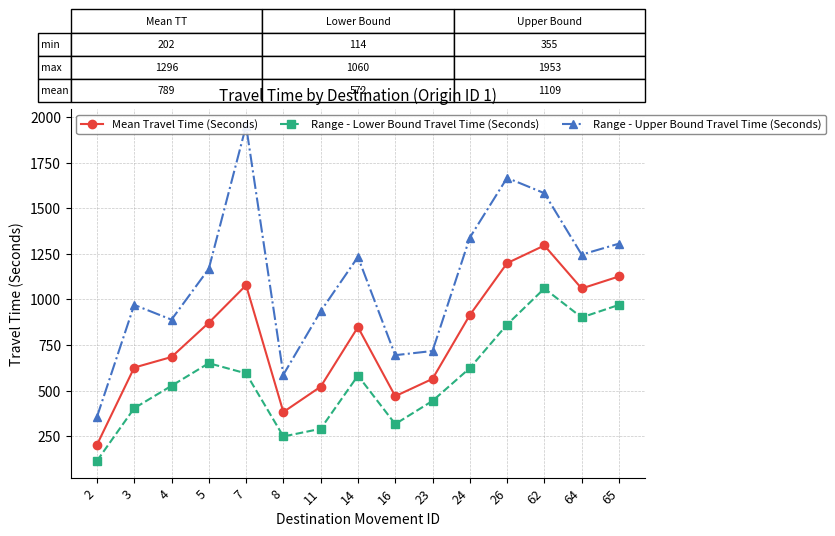

Reading right to left, transcribe all the data shown in this chart.

Mean Travel Time (Seconds): 65=1126	64=1060	62=1296	26=1199	24=914	23=564	16=469	14=848	11=521	8=382	7=1078	5=872	4=684	3=626	2=202
Range - Lower Bound Travel Time (Seconds): 65=970	64=901	62=1060	26=862	24=623	23=443	16=316	14=582	11=290	8=248	7=594	5=650	4=526	3=403	2=114
Range - Upper Bound Travel Time (Seconds): 65=1306	64=1246	62=1583	26=1667	24=1339	23=717	16=694	14=1233	11=935	8=587	7=1953	5=1168	4=889	3=970	2=355